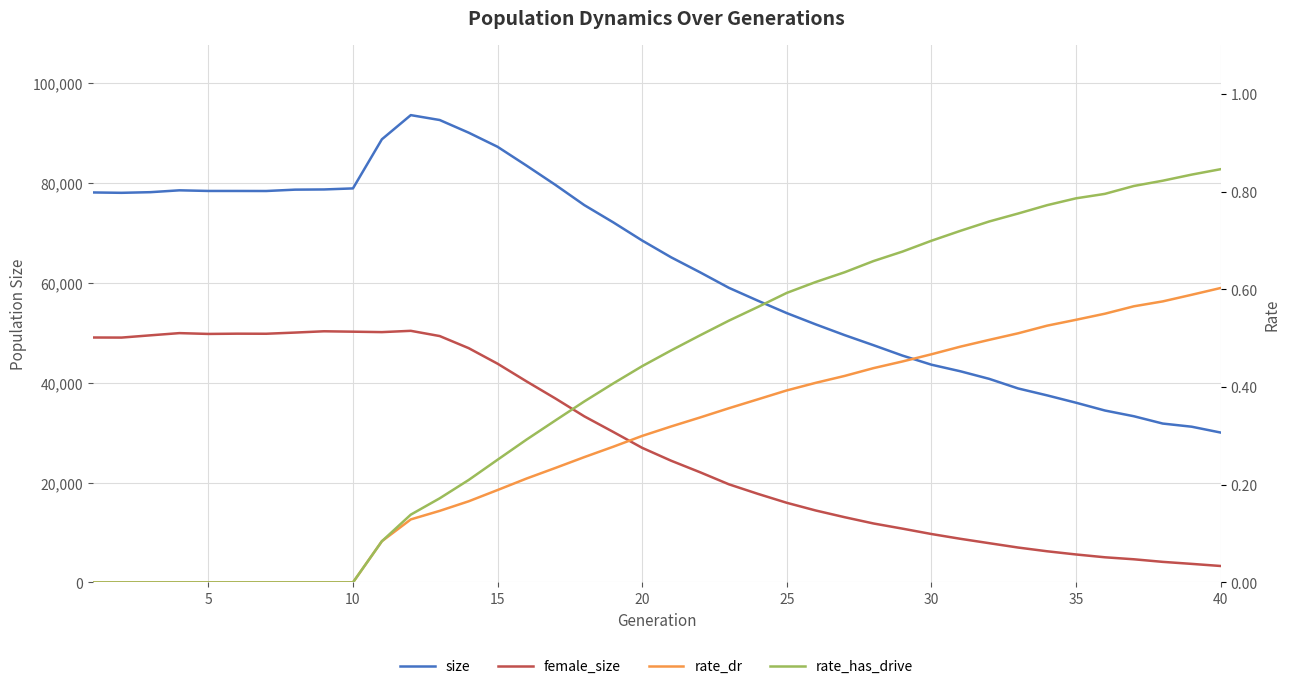

The size series shows 117924.7 at 40. True or false?

False